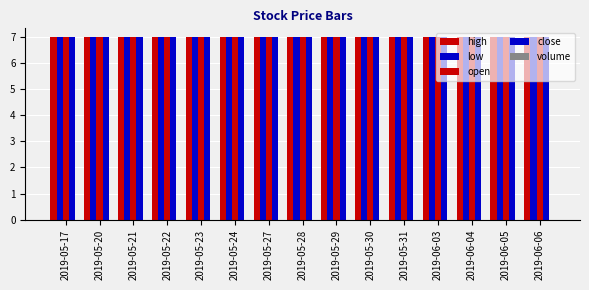

List the labels in order of open value, largest first.

2019-05-17, 2019-05-20, 2019-05-21, 2019-05-22, 2019-05-23, 2019-05-24, 2019-05-27, 2019-05-28, 2019-05-29, 2019-05-30, 2019-05-31, 2019-06-03, 2019-06-04, 2019-06-05, 2019-06-06